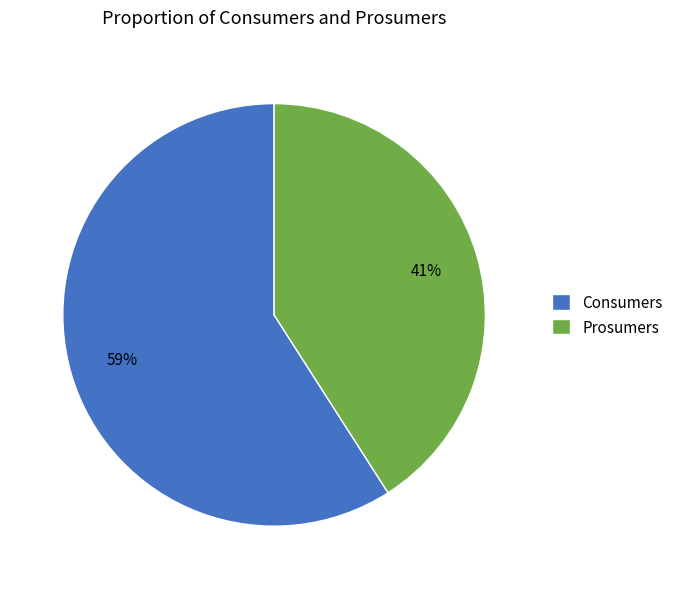

True or false: Prosumers accounts for 54% of the total.

False